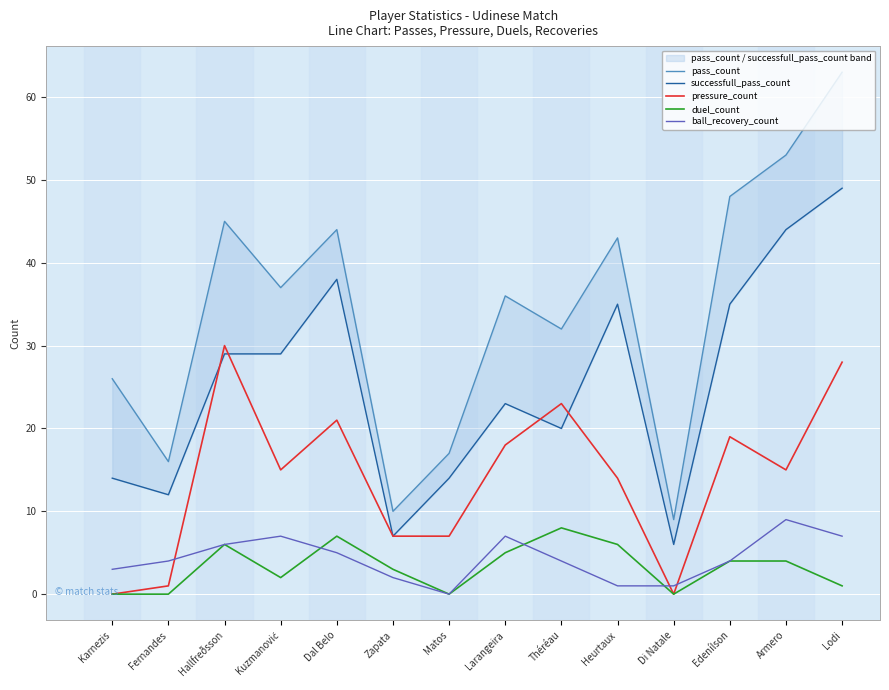

What is the label of the 12th point from the right?

Hallfreðsson